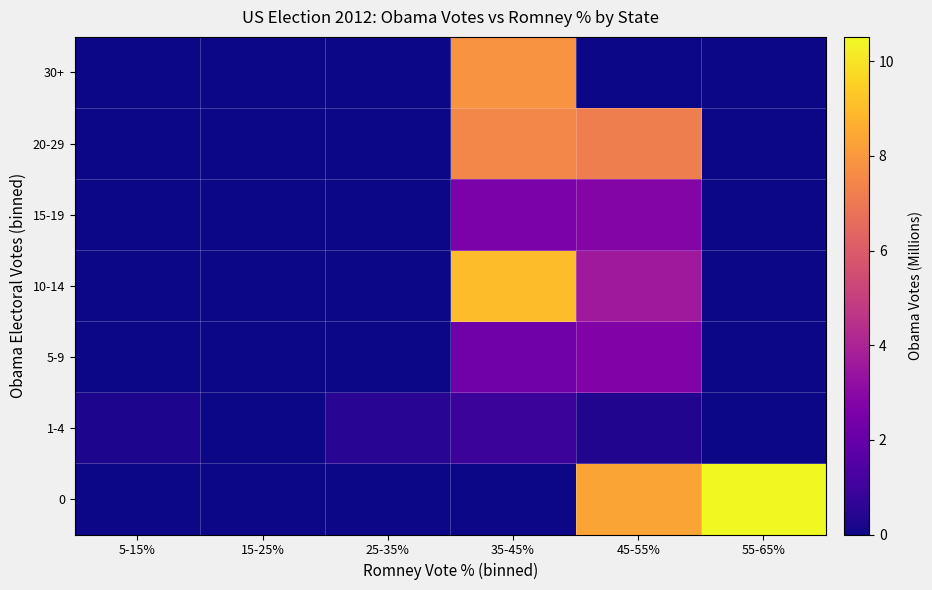

Reading right to left, list all the values displayed in this chart.

0: 55-65%=10.5	45-55%=8.3	35-45%=0.0	25-35%=0.0	15-25%=0.0	5-15%=0.0
1-4: 55-65%=0.0	45-55%=0.4	35-45%=0.9	25-35%=0.5	15-25%=0.0	5-15%=0.3
5-9: 55-65%=0.0	45-55%=2.7	35-45%=2.3	25-35%=0.0	15-25%=0.0	5-15%=0.0
10-14: 55-65%=0.0	45-55%=3.6	35-45%=9.0	25-35%=0.0	15-25%=0.0	5-15%=0.0
15-19: 55-65%=0.0	45-55%=2.8	35-45%=2.6	25-35%=0.0	15-25%=0.0	5-15%=0.0
20-29: 55-65%=0.0	45-55%=7.2	35-45%=7.5	25-35%=0.0	15-25%=0.0	5-15%=0.0
30+: 55-65%=0.0	45-55%=0.0	35-45%=7.9	25-35%=0.0	15-25%=0.0	5-15%=0.0